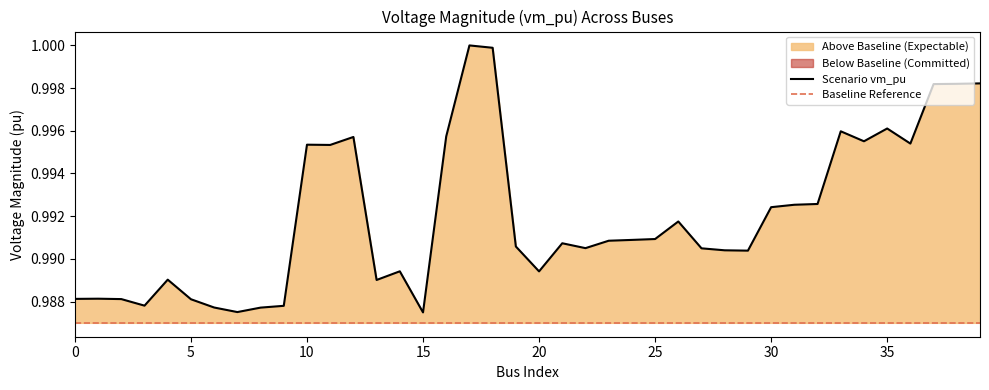

Reading right to left, what are all the values shown in this chart?

39=1.0	38=1.0	37=1.0	36=1.0	35=1.0	34=1.0	33=1.0	32=1.0	31=1.0	30=1.0	29=1.0	28=1.0	27=1.0	26=1.0	25=1.0	24=1.0	23=1.0	22=1.0	21=1.0	20=1.0	19=1.0	18=1.0	17=1.0	16=1.0	15=1.0	14=1.0	13=1.0	12=1.0	11=1.0	10=1.0	9=1.0	8=1.0	7=1.0	6=1.0	5=1.0	4=1.0	3=1.0	2=1.0	1=1.0	0=1.0